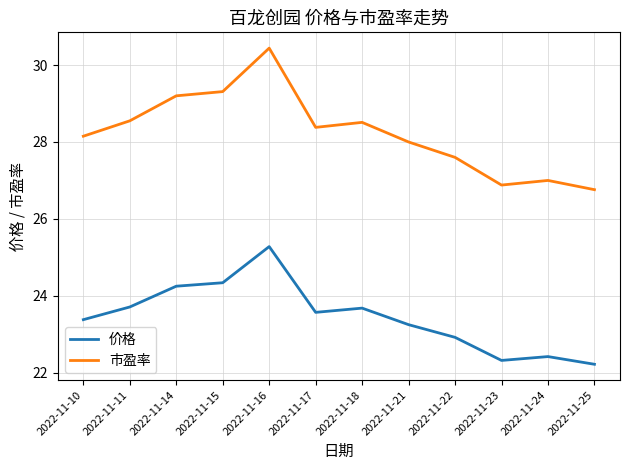

What are all the series names shown in the legend?

价格, 市盈率